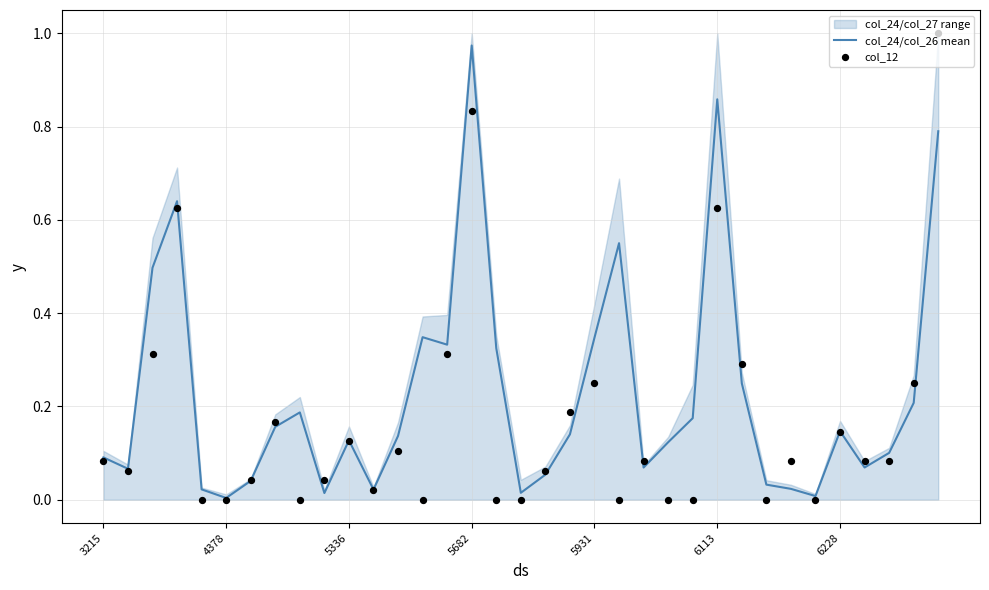

The col_24/col_26 mean series shows 1.4 at 5682. True or false?

False